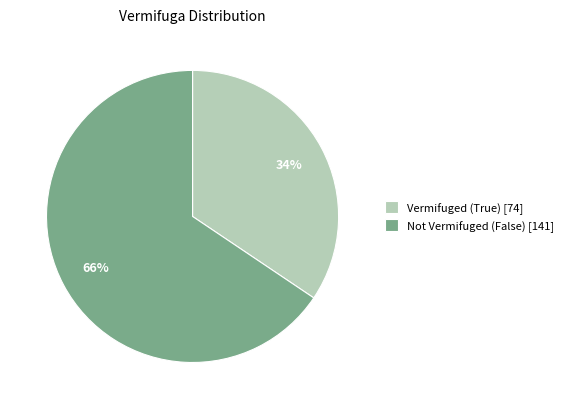

To the nearest percent, what portion does Not Vermifuged (False) [141] represent?

66%